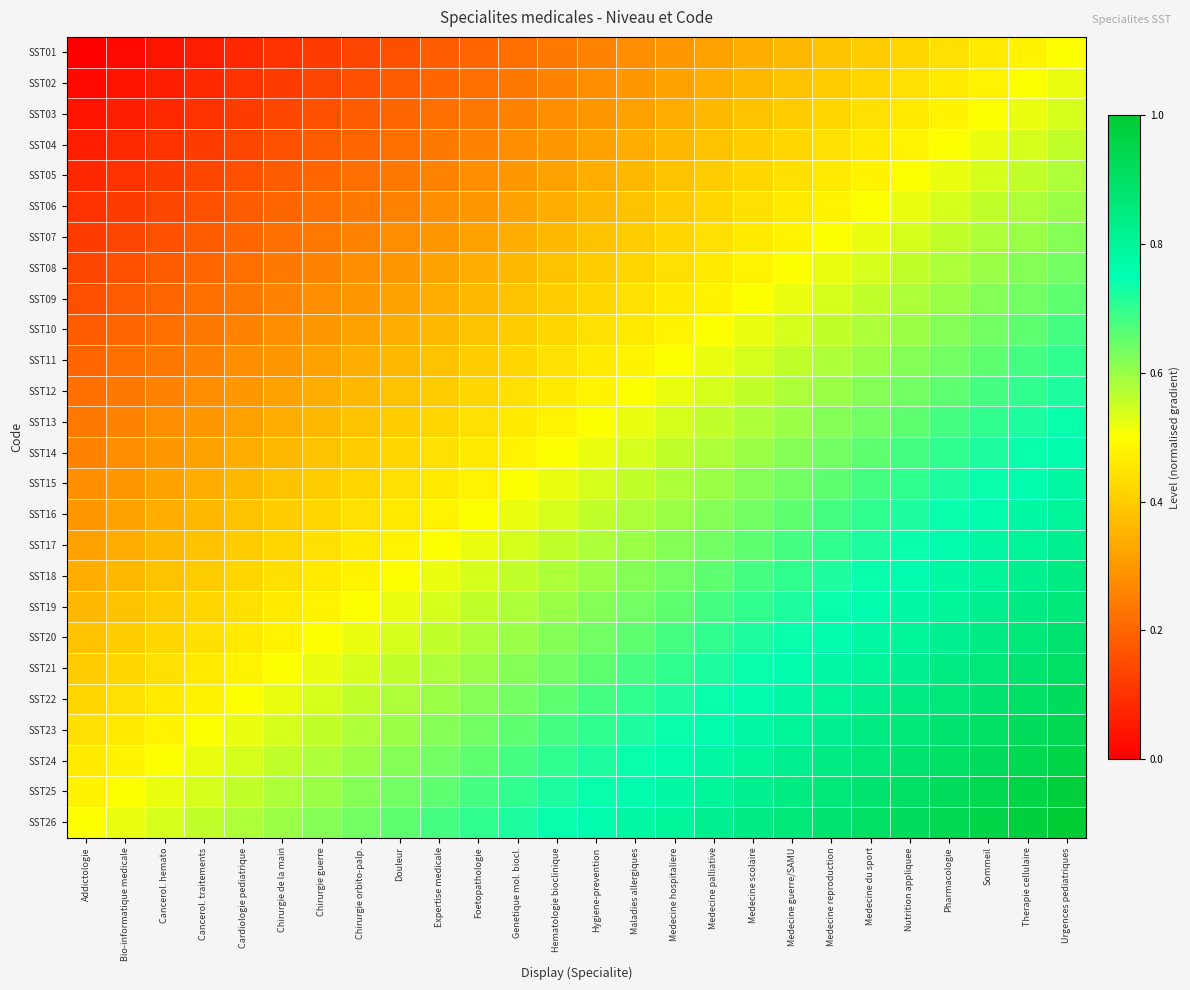

Reading left to right, what are all the values shown in this chart?

SST01: Addictologie=0.0	Bio-informatique medicale=0.0	Cancerol. hemato=0.0	Cancerol. traitements=0.1	Cardiologie pediatrique=0.1	Chirurgie de la main=0.1	Chirurgie guerre=0.1	Chirurgie orbito-palp.=0.1	Douleur=0.2	Expertise medicale=0.2	Foetopathologie=0.2	Genetique mol. biocl.=0.2	Hematologie bioclinique=0.2	Hygiene-prevention=0.3	Maladies allergiques=0.3	Medecine hospitaliere=0.3	Medecine palliative=0.3	Medecine scolaire=0.3	Medecine guerre/SAMU=0.4	Medecine reproduction=0.4	Medecine du sport=0.4	Nutrition appliquee=0.4	Pharmacologie=0.4	Sommeil=0.5	Therapie cellulaire=0.5	Urgences pediatriques=0.5
SST02: Addictologie=0.0	Bio-informatique medicale=0.0	Cancerol. hemato=0.1	Cancerol. traitements=0.1	Cardiologie pediatrique=0.1	Chirurgie de la main=0.1	Chirurgie guerre=0.1	Chirurgie orbito-palp.=0.2	Douleur=0.2	Expertise medicale=0.2	Foetopathologie=0.2	Genetique mol. biocl.=0.2	Hematologie bioclinique=0.3	Hygiene-prevention=0.3	Maladies allergiques=0.3	Medecine hospitaliere=0.3	Medecine palliative=0.3	Medecine scolaire=0.4	Medecine guerre/SAMU=0.4	Medecine reproduction=0.4	Medecine du sport=0.4	Nutrition appliquee=0.4	Pharmacologie=0.5	Sommeil=0.5	Therapie cellulaire=0.5	Urgences pediatriques=0.5
SST03: Addictologie=0.0	Bio-informatique medicale=0.1	Cancerol. hemato=0.1	Cancerol. traitements=0.1	Cardiologie pediatrique=0.1	Chirurgie de la main=0.1	Chirurgie guerre=0.2	Chirurgie orbito-palp.=0.2	Douleur=0.2	Expertise medicale=0.2	Foetopathologie=0.2	Genetique mol. biocl.=0.3	Hematologie bioclinique=0.3	Hygiene-prevention=0.3	Maladies allergiques=0.3	Medecine hospitaliere=0.3	Medecine palliative=0.4	Medecine scolaire=0.4	Medecine guerre/SAMU=0.4	Medecine reproduction=0.4	Medecine du sport=0.4	Nutrition appliquee=0.5	Pharmacologie=0.5	Sommeil=0.5	Therapie cellulaire=0.5	Urgences pediatriques=0.5
SST04: Addictologie=0.1	Bio-informatique medicale=0.1	Cancerol. hemato=0.1	Cancerol. traitements=0.1	Cardiologie pediatrique=0.1	Chirurgie de la main=0.2	Chirurgie guerre=0.2	Chirurgie orbito-palp.=0.2	Douleur=0.2	Expertise medicale=0.2	Foetopathologie=0.3	Genetique mol. biocl.=0.3	Hematologie bioclinique=0.3	Hygiene-prevention=0.3	Maladies allergiques=0.3	Medecine hospitaliere=0.4	Medecine palliative=0.4	Medecine scolaire=0.4	Medecine guerre/SAMU=0.4	Medecine reproduction=0.4	Medecine du sport=0.5	Nutrition appliquee=0.5	Pharmacologie=0.5	Sommeil=0.5	Therapie cellulaire=0.5	Urgences pediatriques=0.6
SST05: Addictologie=0.1	Bio-informatique medicale=0.1	Cancerol. hemato=0.1	Cancerol. traitements=0.1	Cardiologie pediatrique=0.2	Chirurgie de la main=0.2	Chirurgie guerre=0.2	Chirurgie orbito-palp.=0.2	Douleur=0.2	Expertise medicale=0.3	Foetopathologie=0.3	Genetique mol. biocl.=0.3	Hematologie bioclinique=0.3	Hygiene-prevention=0.3	Maladies allergiques=0.4	Medecine hospitaliere=0.4	Medecine palliative=0.4	Medecine scolaire=0.4	Medecine guerre/SAMU=0.4	Medecine reproduction=0.5	Medecine du sport=0.5	Nutrition appliquee=0.5	Pharmacologie=0.5	Sommeil=0.5	Therapie cellulaire=0.6	Urgences pediatriques=0.6
SST06: Addictologie=0.1	Bio-informatique medicale=0.1	Cancerol. hemato=0.1	Cancerol. traitements=0.2	Cardiologie pediatrique=0.2	Chirurgie de la main=0.2	Chirurgie guerre=0.2	Chirurgie orbito-palp.=0.2	Douleur=0.3	Expertise medicale=0.3	Foetopathologie=0.3	Genetique mol. biocl.=0.3	Hematologie bioclinique=0.3	Hygiene-prevention=0.4	Maladies allergiques=0.4	Medecine hospitaliere=0.4	Medecine palliative=0.4	Medecine scolaire=0.4	Medecine guerre/SAMU=0.5	Medecine reproduction=0.5	Medecine du sport=0.5	Nutrition appliquee=0.5	Pharmacologie=0.5	Sommeil=0.6	Therapie cellulaire=0.6	Urgences pediatriques=0.6
SST07: Addictologie=0.1	Bio-informatique medicale=0.1	Cancerol. hemato=0.2	Cancerol. traitements=0.2	Cardiologie pediatrique=0.2	Chirurgie de la main=0.2	Chirurgie guerre=0.2	Chirurgie orbito-palp.=0.3	Douleur=0.3	Expertise medicale=0.3	Foetopathologie=0.3	Genetique mol. biocl.=0.3	Hematologie bioclinique=0.4	Hygiene-prevention=0.4	Maladies allergiques=0.4	Medecine hospitaliere=0.4	Medecine palliative=0.4	Medecine scolaire=0.5	Medecine guerre/SAMU=0.5	Medecine reproduction=0.5	Medecine du sport=0.5	Nutrition appliquee=0.5	Pharmacologie=0.6	Sommeil=0.6	Therapie cellulaire=0.6	Urgences pediatriques=0.6
SST08: Addictologie=0.1	Bio-informatique medicale=0.2	Cancerol. hemato=0.2	Cancerol. traitements=0.2	Cardiologie pediatrique=0.2	Chirurgie de la main=0.2	Chirurgie guerre=0.3	Chirurgie orbito-palp.=0.3	Douleur=0.3	Expertise medicale=0.3	Foetopathologie=0.3	Genetique mol. biocl.=0.4	Hematologie bioclinique=0.4	Hygiene-prevention=0.4	Maladies allergiques=0.4	Medecine hospitaliere=0.4	Medecine palliative=0.5	Medecine scolaire=0.5	Medecine guerre/SAMU=0.5	Medecine reproduction=0.5	Medecine du sport=0.5	Nutrition appliquee=0.6	Pharmacologie=0.6	Sommeil=0.6	Therapie cellulaire=0.6	Urgences pediatriques=0.6
SST09: Addictologie=0.2	Bio-informatique medicale=0.2	Cancerol. hemato=0.2	Cancerol. traitements=0.2	Cardiologie pediatrique=0.2	Chirurgie de la main=0.3	Chirurgie guerre=0.3	Chirurgie orbito-palp.=0.3	Douleur=0.3	Expertise medicale=0.3	Foetopathologie=0.4	Genetique mol. biocl.=0.4	Hematologie bioclinique=0.4	Hygiene-prevention=0.4	Maladies allergiques=0.4	Medecine hospitaliere=0.5	Medecine palliative=0.5	Medecine scolaire=0.5	Medecine guerre/SAMU=0.5	Medecine reproduction=0.5	Medecine du sport=0.6	Nutrition appliquee=0.6	Pharmacologie=0.6	Sommeil=0.6	Therapie cellulaire=0.6	Urgences pediatriques=0.7
SST10: Addictologie=0.2	Bio-informatique medicale=0.2	Cancerol. hemato=0.2	Cancerol. traitements=0.2	Cardiologie pediatrique=0.3	Chirurgie de la main=0.3	Chirurgie guerre=0.3	Chirurgie orbito-palp.=0.3	Douleur=0.3	Expertise medicale=0.4	Foetopathologie=0.4	Genetique mol. biocl.=0.4	Hematologie bioclinique=0.4	Hygiene-prevention=0.4	Maladies allergiques=0.5	Medecine hospitaliere=0.5	Medecine palliative=0.5	Medecine scolaire=0.5	Medecine guerre/SAMU=0.5	Medecine reproduction=0.6	Medecine du sport=0.6	Nutrition appliquee=0.6	Pharmacologie=0.6	Sommeil=0.6	Therapie cellulaire=0.7	Urgences pediatriques=0.7
SST11: Addictologie=0.2	Bio-informatique medicale=0.2	Cancerol. hemato=0.2	Cancerol. traitements=0.3	Cardiologie pediatrique=0.3	Chirurgie de la main=0.3	Chirurgie guerre=0.3	Chirurgie orbito-palp.=0.3	Douleur=0.4	Expertise medicale=0.4	Foetopathologie=0.4	Genetique mol. biocl.=0.4	Hematologie bioclinique=0.4	Hygiene-prevention=0.5	Maladies allergiques=0.5	Medecine hospitaliere=0.5	Medecine palliative=0.5	Medecine scolaire=0.5	Medecine guerre/SAMU=0.6	Medecine reproduction=0.6	Medecine du sport=0.6	Nutrition appliquee=0.6	Pharmacologie=0.6	Sommeil=0.7	Therapie cellulaire=0.7	Urgences pediatriques=0.7
SST12: Addictologie=0.2	Bio-informatique medicale=0.2	Cancerol. hemato=0.3	Cancerol. traitements=0.3	Cardiologie pediatrique=0.3	Chirurgie de la main=0.3	Chirurgie guerre=0.3	Chirurgie orbito-palp.=0.4	Douleur=0.4	Expertise medicale=0.4	Foetopathologie=0.4	Genetique mol. biocl.=0.4	Hematologie bioclinique=0.5	Hygiene-prevention=0.5	Maladies allergiques=0.5	Medecine hospitaliere=0.5	Medecine palliative=0.5	Medecine scolaire=0.6	Medecine guerre/SAMU=0.6	Medecine reproduction=0.6	Medecine du sport=0.6	Nutrition appliquee=0.6	Pharmacologie=0.7	Sommeil=0.7	Therapie cellulaire=0.7	Urgences pediatriques=0.7
SST13: Addictologie=0.2	Bio-informatique medicale=0.3	Cancerol. hemato=0.3	Cancerol. traitements=0.3	Cardiologie pediatrique=0.3	Chirurgie de la main=0.3	Chirurgie guerre=0.4	Chirurgie orbito-palp.=0.4	Douleur=0.4	Expertise medicale=0.4	Foetopathologie=0.4	Genetique mol. biocl.=0.5	Hematologie bioclinique=0.5	Hygiene-prevention=0.5	Maladies allergiques=0.5	Medecine hospitaliere=0.5	Medecine palliative=0.6	Medecine scolaire=0.6	Medecine guerre/SAMU=0.6	Medecine reproduction=0.6	Medecine du sport=0.6	Nutrition appliquee=0.7	Pharmacologie=0.7	Sommeil=0.7	Therapie cellulaire=0.7	Urgences pediatriques=0.7
SST14: Addictologie=0.3	Bio-informatique medicale=0.3	Cancerol. hemato=0.3	Cancerol. traitements=0.3	Cardiologie pediatrique=0.3	Chirurgie de la main=0.4	Chirurgie guerre=0.4	Chirurgie orbito-palp.=0.4	Douleur=0.4	Expertise medicale=0.4	Foetopathologie=0.5	Genetique mol. biocl.=0.5	Hematologie bioclinique=0.5	Hygiene-prevention=0.5	Maladies allergiques=0.5	Medecine hospitaliere=0.6	Medecine palliative=0.6	Medecine scolaire=0.6	Medecine guerre/SAMU=0.6	Medecine reproduction=0.6	Medecine du sport=0.7	Nutrition appliquee=0.7	Pharmacologie=0.7	Sommeil=0.7	Therapie cellulaire=0.7	Urgences pediatriques=0.8
SST15: Addictologie=0.3	Bio-informatique medicale=0.3	Cancerol. hemato=0.3	Cancerol. traitements=0.3	Cardiologie pediatrique=0.4	Chirurgie de la main=0.4	Chirurgie guerre=0.4	Chirurgie orbito-palp.=0.4	Douleur=0.4	Expertise medicale=0.5	Foetopathologie=0.5	Genetique mol. biocl.=0.5	Hematologie bioclinique=0.5	Hygiene-prevention=0.5	Maladies allergiques=0.6	Medecine hospitaliere=0.6	Medecine palliative=0.6	Medecine scolaire=0.6	Medecine guerre/SAMU=0.6	Medecine reproduction=0.7	Medecine du sport=0.7	Nutrition appliquee=0.7	Pharmacologie=0.7	Sommeil=0.7	Therapie cellulaire=0.8	Urgences pediatriques=0.8
SST16: Addictologie=0.3	Bio-informatique medicale=0.3	Cancerol. hemato=0.3	Cancerol. traitements=0.4	Cardiologie pediatrique=0.4	Chirurgie de la main=0.4	Chirurgie guerre=0.4	Chirurgie orbito-palp.=0.4	Douleur=0.5	Expertise medicale=0.5	Foetopathologie=0.5	Genetique mol. biocl.=0.5	Hematologie bioclinique=0.5	Hygiene-prevention=0.6	Maladies allergiques=0.6	Medecine hospitaliere=0.6	Medecine palliative=0.6	Medecine scolaire=0.6	Medecine guerre/SAMU=0.7	Medecine reproduction=0.7	Medecine du sport=0.7	Nutrition appliquee=0.7	Pharmacologie=0.7	Sommeil=0.8	Therapie cellulaire=0.8	Urgences pediatriques=0.8
SST17: Addictologie=0.3	Bio-informatique medicale=0.3	Cancerol. hemato=0.4	Cancerol. traitements=0.4	Cardiologie pediatrique=0.4	Chirurgie de la main=0.4	Chirurgie guerre=0.4	Chirurgie orbito-palp.=0.5	Douleur=0.5	Expertise medicale=0.5	Foetopathologie=0.5	Genetique mol. biocl.=0.5	Hematologie bioclinique=0.6	Hygiene-prevention=0.6	Maladies allergiques=0.6	Medecine hospitaliere=0.6	Medecine palliative=0.6	Medecine scolaire=0.7	Medecine guerre/SAMU=0.7	Medecine reproduction=0.7	Medecine du sport=0.7	Nutrition appliquee=0.7	Pharmacologie=0.8	Sommeil=0.8	Therapie cellulaire=0.8	Urgences pediatriques=0.8
SST18: Addictologie=0.3	Bio-informatique medicale=0.4	Cancerol. hemato=0.4	Cancerol. traitements=0.4	Cardiologie pediatrique=0.4	Chirurgie de la main=0.4	Chirurgie guerre=0.5	Chirurgie orbito-palp.=0.5	Douleur=0.5	Expertise medicale=0.5	Foetopathologie=0.5	Genetique mol. biocl.=0.6	Hematologie bioclinique=0.6	Hygiene-prevention=0.6	Maladies allergiques=0.6	Medecine hospitaliere=0.6	Medecine palliative=0.7	Medecine scolaire=0.7	Medecine guerre/SAMU=0.7	Medecine reproduction=0.7	Medecine du sport=0.7	Nutrition appliquee=0.8	Pharmacologie=0.8	Sommeil=0.8	Therapie cellulaire=0.8	Urgences pediatriques=0.8
SST19: Addictologie=0.4	Bio-informatique medicale=0.4	Cancerol. hemato=0.4	Cancerol. traitements=0.4	Cardiologie pediatrique=0.4	Chirurgie de la main=0.5	Chirurgie guerre=0.5	Chirurgie orbito-palp.=0.5	Douleur=0.5	Expertise medicale=0.5	Foetopathologie=0.6	Genetique mol. biocl.=0.6	Hematologie bioclinique=0.6	Hygiene-prevention=0.6	Maladies allergiques=0.6	Medecine hospitaliere=0.7	Medecine palliative=0.7	Medecine scolaire=0.7	Medecine guerre/SAMU=0.7	Medecine reproduction=0.7	Medecine du sport=0.8	Nutrition appliquee=0.8	Pharmacologie=0.8	Sommeil=0.8	Therapie cellulaire=0.8	Urgences pediatriques=0.9
SST20: Addictologie=0.4	Bio-informatique medicale=0.4	Cancerol. hemato=0.4	Cancerol. traitements=0.4	Cardiologie pediatrique=0.5	Chirurgie de la main=0.5	Chirurgie guerre=0.5	Chirurgie orbito-palp.=0.5	Douleur=0.5	Expertise medicale=0.6	Foetopathologie=0.6	Genetique mol. biocl.=0.6	Hematologie bioclinique=0.6	Hygiene-prevention=0.6	Maladies allergiques=0.7	Medecine hospitaliere=0.7	Medecine palliative=0.7	Medecine scolaire=0.7	Medecine guerre/SAMU=0.7	Medecine reproduction=0.8	Medecine du sport=0.8	Nutrition appliquee=0.8	Pharmacologie=0.8	Sommeil=0.8	Therapie cellulaire=0.9	Urgences pediatriques=0.9
SST21: Addictologie=0.4	Bio-informatique medicale=0.4	Cancerol. hemato=0.4	Cancerol. traitements=0.5	Cardiologie pediatrique=0.5	Chirurgie de la main=0.5	Chirurgie guerre=0.5	Chirurgie orbito-palp.=0.5	Douleur=0.6	Expertise medicale=0.6	Foetopathologie=0.6	Genetique mol. biocl.=0.6	Hematologie bioclinique=0.6	Hygiene-prevention=0.7	Maladies allergiques=0.7	Medecine hospitaliere=0.7	Medecine palliative=0.7	Medecine scolaire=0.7	Medecine guerre/SAMU=0.8	Medecine reproduction=0.8	Medecine du sport=0.8	Nutrition appliquee=0.8	Pharmacologie=0.8	Sommeil=0.9	Therapie cellulaire=0.9	Urgences pediatriques=0.9
SST22: Addictologie=0.4	Bio-informatique medicale=0.4	Cancerol. hemato=0.5	Cancerol. traitements=0.5	Cardiologie pediatrique=0.5	Chirurgie de la main=0.5	Chirurgie guerre=0.5	Chirurgie orbito-palp.=0.6	Douleur=0.6	Expertise medicale=0.6	Foetopathologie=0.6	Genetique mol. biocl.=0.6	Hematologie bioclinique=0.7	Hygiene-prevention=0.7	Maladies allergiques=0.7	Medecine hospitaliere=0.7	Medecine palliative=0.7	Medecine scolaire=0.8	Medecine guerre/SAMU=0.8	Medecine reproduction=0.8	Medecine du sport=0.8	Nutrition appliquee=0.8	Pharmacologie=0.9	Sommeil=0.9	Therapie cellulaire=0.9	Urgences pediatriques=0.9
SST23: Addictologie=0.4	Bio-informatique medicale=0.5	Cancerol. hemato=0.5	Cancerol. traitements=0.5	Cardiologie pediatrique=0.5	Chirurgie de la main=0.5	Chirurgie guerre=0.6	Chirurgie orbito-palp.=0.6	Douleur=0.6	Expertise medicale=0.6	Foetopathologie=0.6	Genetique mol. biocl.=0.7	Hematologie bioclinique=0.7	Hygiene-prevention=0.7	Maladies allergiques=0.7	Medecine hospitaliere=0.7	Medecine palliative=0.8	Medecine scolaire=0.8	Medecine guerre/SAMU=0.8	Medecine reproduction=0.8	Medecine du sport=0.8	Nutrition appliquee=0.9	Pharmacologie=0.9	Sommeil=0.9	Therapie cellulaire=0.9	Urgences pediatriques=0.9
SST24: Addictologie=0.5	Bio-informatique medicale=0.5	Cancerol. hemato=0.5	Cancerol. traitements=0.5	Cardiologie pediatrique=0.5	Chirurgie de la main=0.6	Chirurgie guerre=0.6	Chirurgie orbito-palp.=0.6	Douleur=0.6	Expertise medicale=0.6	Foetopathologie=0.7	Genetique mol. biocl.=0.7	Hematologie bioclinique=0.7	Hygiene-prevention=0.7	Maladies allergiques=0.7	Medecine hospitaliere=0.8	Medecine palliative=0.8	Medecine scolaire=0.8	Medecine guerre/SAMU=0.8	Medecine reproduction=0.8	Medecine du sport=0.9	Nutrition appliquee=0.9	Pharmacologie=0.9	Sommeil=0.9	Therapie cellulaire=0.9	Urgences pediatriques=1.0
SST25: Addictologie=0.5	Bio-informatique medicale=0.5	Cancerol. hemato=0.5	Cancerol. traitements=0.5	Cardiologie pediatrique=0.6	Chirurgie de la main=0.6	Chirurgie guerre=0.6	Chirurgie orbito-palp.=0.6	Douleur=0.6	Expertise medicale=0.7	Foetopathologie=0.7	Genetique mol. biocl.=0.7	Hematologie bioclinique=0.7	Hygiene-prevention=0.7	Maladies allergiques=0.8	Medecine hospitaliere=0.8	Medecine palliative=0.8	Medecine scolaire=0.8	Medecine guerre/SAMU=0.8	Medecine reproduction=0.9	Medecine du sport=0.9	Nutrition appliquee=0.9	Pharmacologie=0.9	Sommeil=0.9	Therapie cellulaire=1.0	Urgences pediatriques=1.0
SST26: Addictologie=0.5	Bio-informatique medicale=0.5	Cancerol. hemato=0.5	Cancerol. traitements=0.6	Cardiologie pediatrique=0.6	Chirurgie de la main=0.6	Chirurgie guerre=0.6	Chirurgie orbito-palp.=0.6	Douleur=0.7	Expertise medicale=0.7	Foetopathologie=0.7	Genetique mol. biocl.=0.7	Hematologie bioclinique=0.7	Hygiene-prevention=0.8	Maladies allergiques=0.8	Medecine hospitaliere=0.8	Medecine palliative=0.8	Medecine scolaire=0.8	Medecine guerre/SAMU=0.9	Medecine reproduction=0.9	Medecine du sport=0.9	Nutrition appliquee=0.9	Pharmacologie=0.9	Sommeil=1.0	Therapie cellulaire=1.0	Urgences pediatriques=1.0